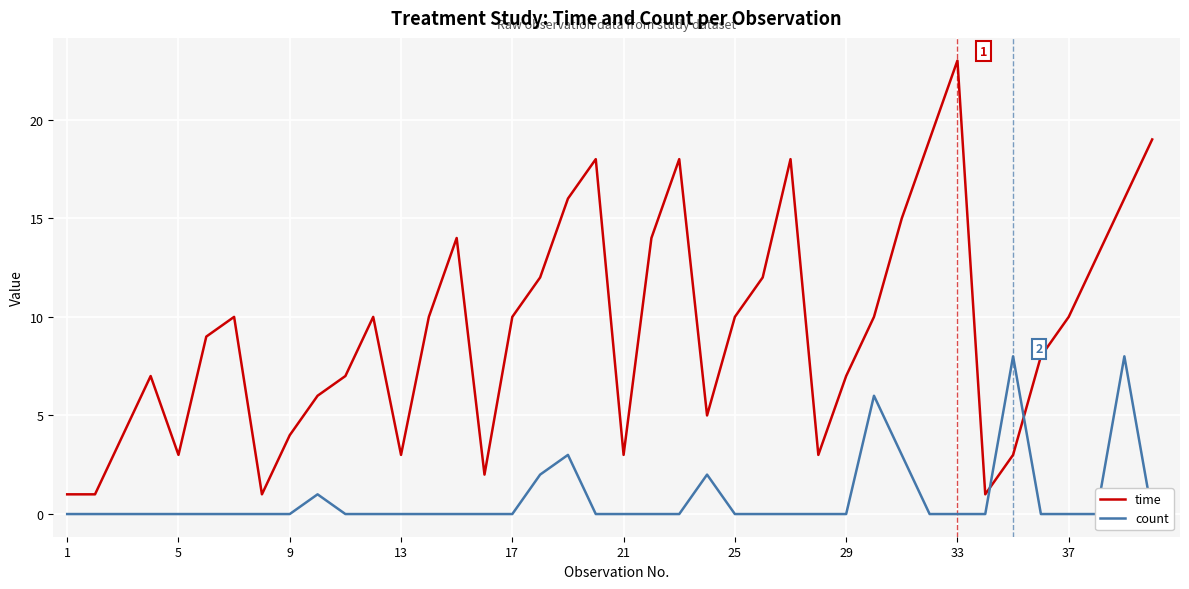

In time, how many points are higher than both neighbors (excluding endpoints)?

8